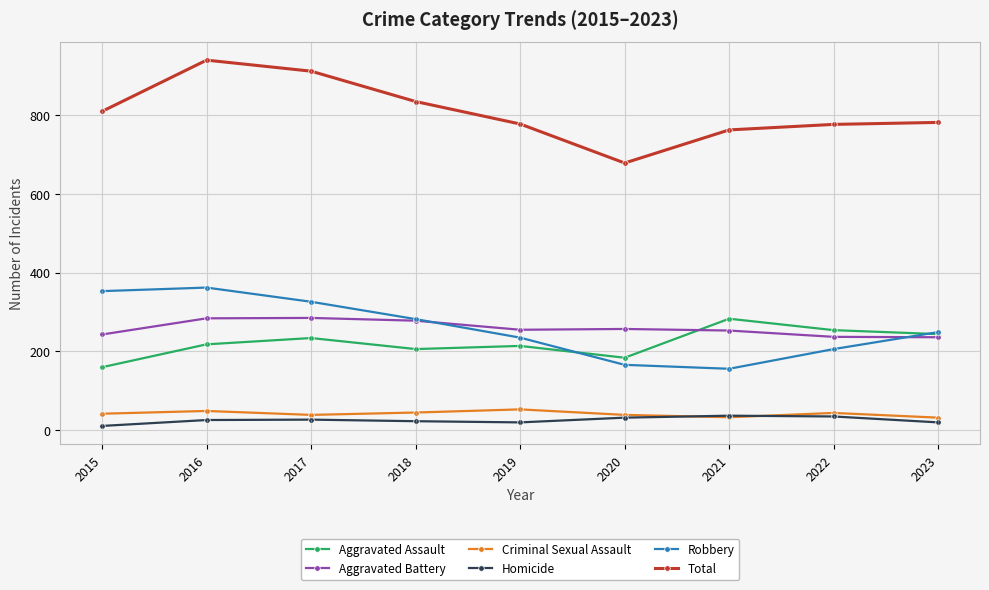

What is the highest value of the Robbery series?

362